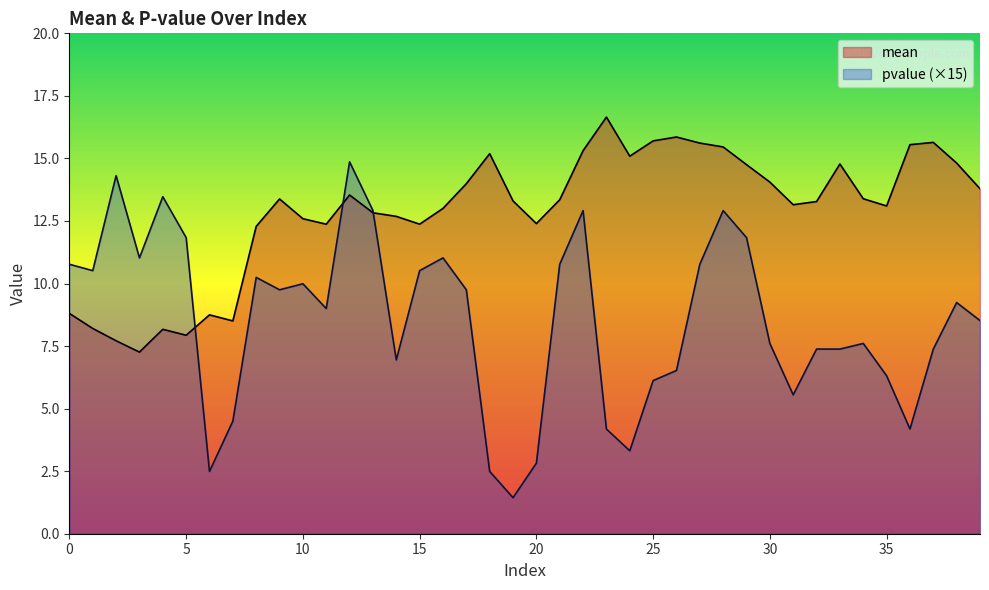

What is the sum of all pvalue values?

341.2